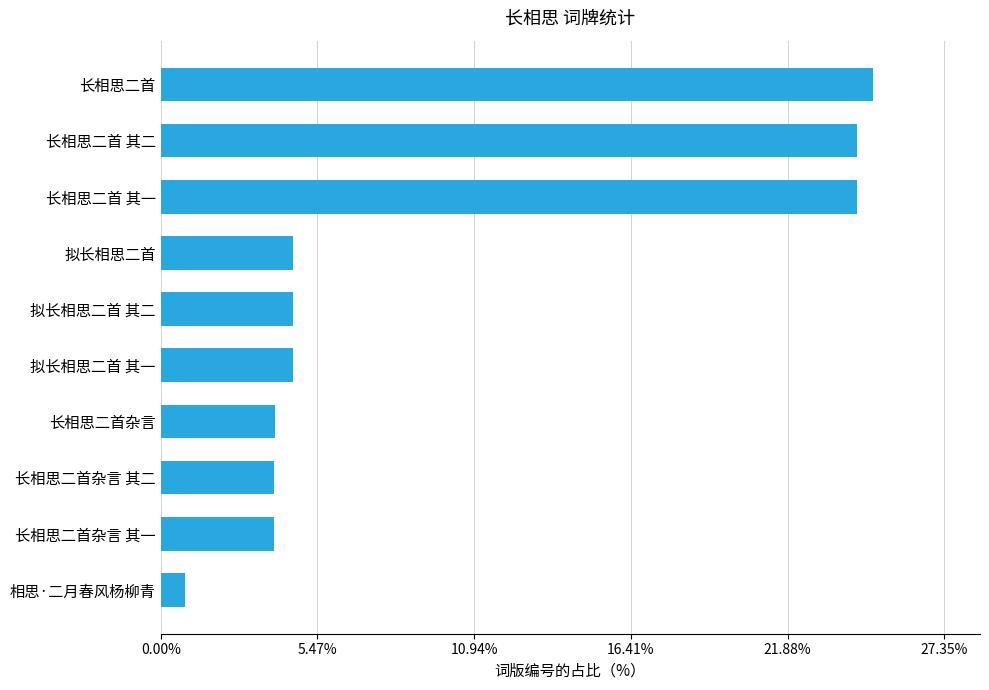

How many data points does each series have?

10